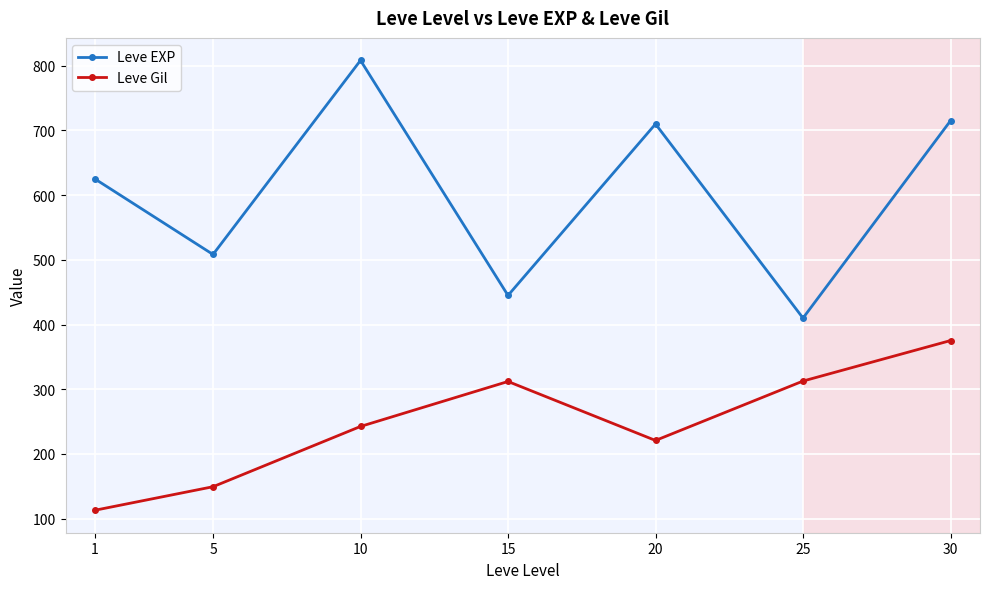

True or false: Leve Gil and Leve EXP intersect in this chart.

False